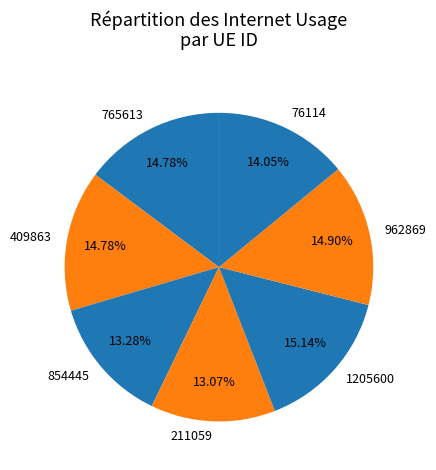

To the nearest percent, what is the difference between the 854445 and 765613 slice percentages?

2%